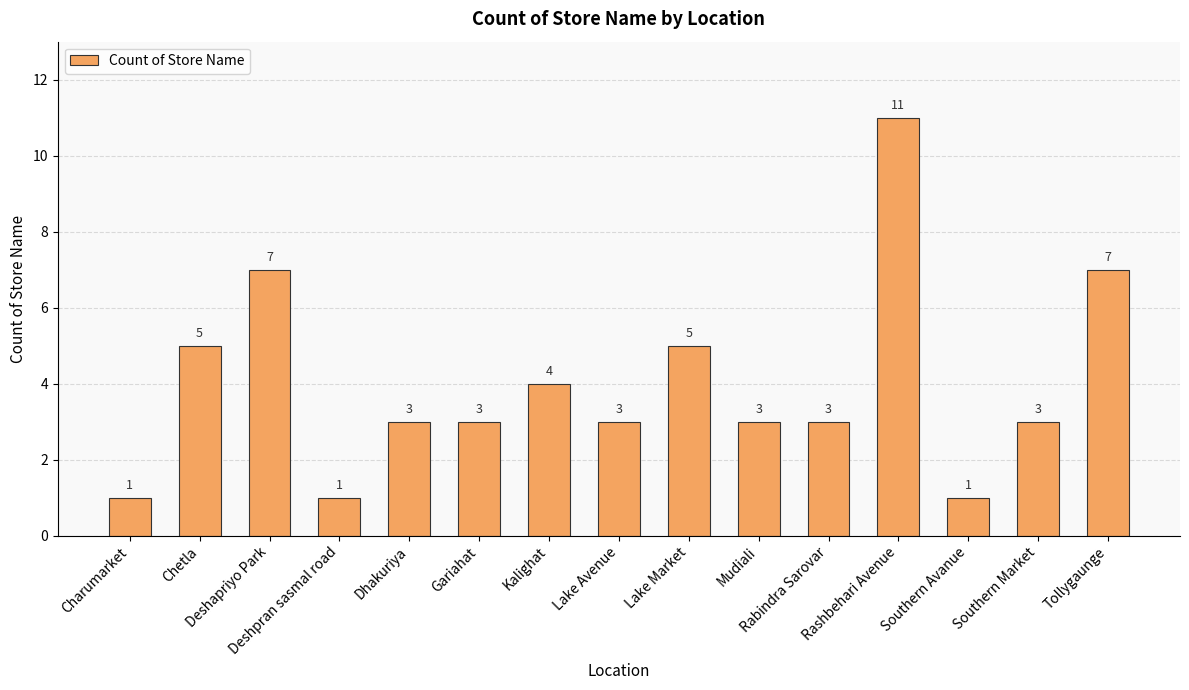

What is the greatest value displayed?

11